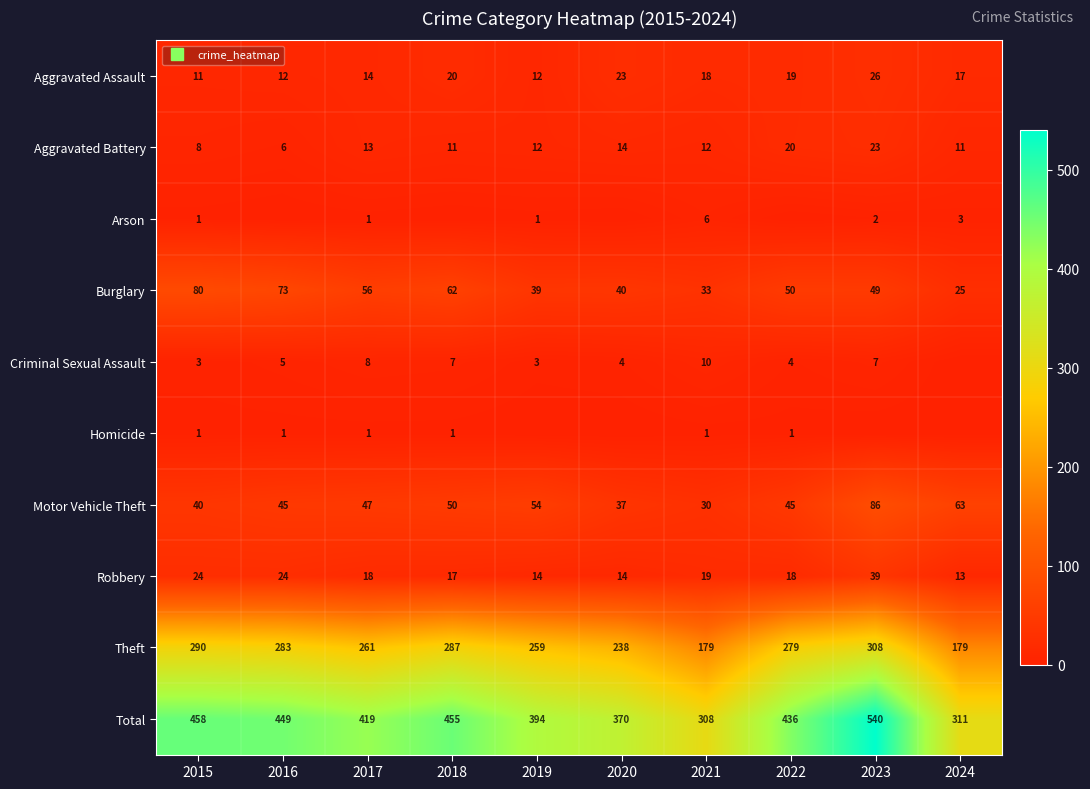

Rank the series by their maximum value, from highest to lowest.

Total, Theft, Motor Vehicle Theft, Burglary, Robbery, Aggravated Assault, Aggravated Battery, Criminal Sexual Assault, Arson, Homicide